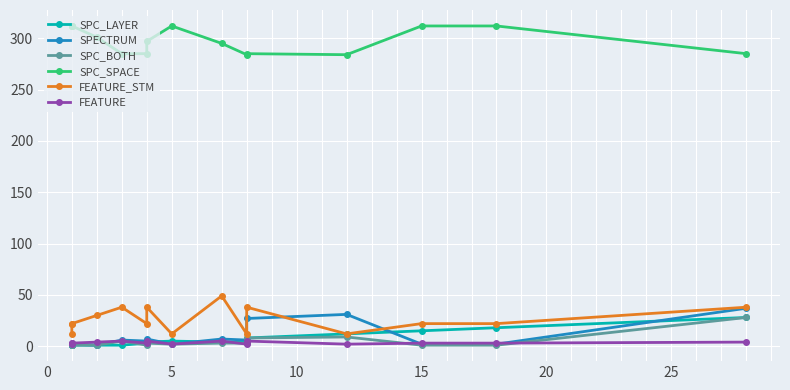

What are all the series names shown in the legend?

SPC_LAYER, SPECTRUM, SPC_BOTH, SPC_SPACE, FEATURE_STM, FEATURE